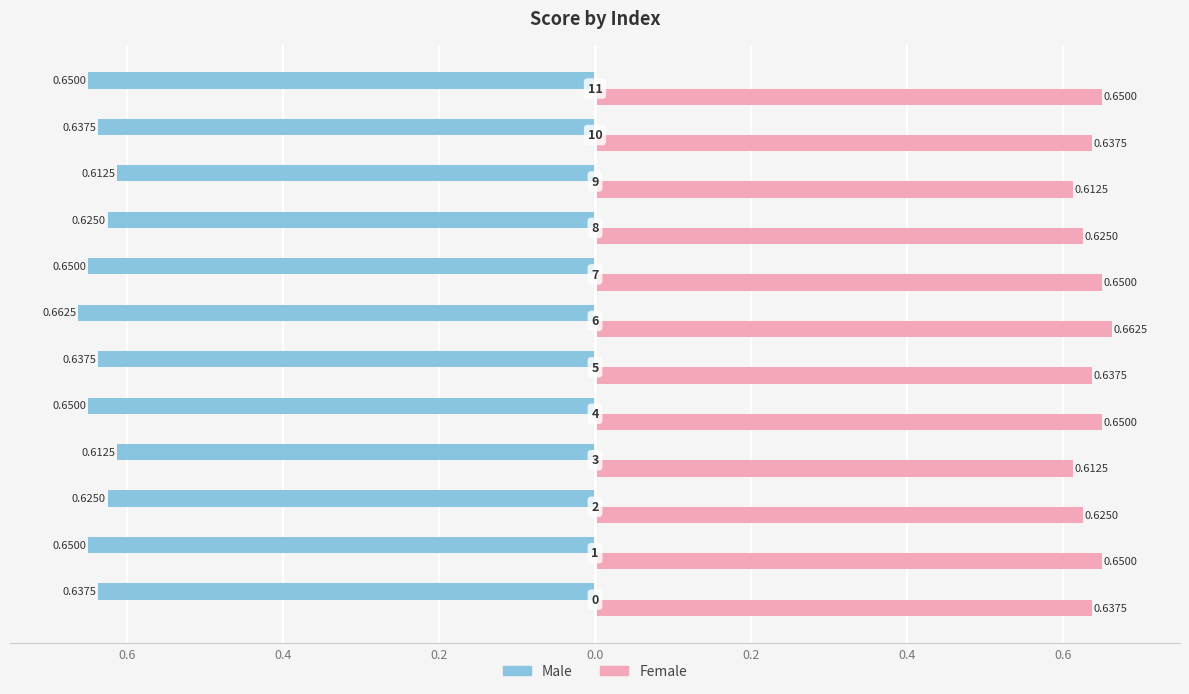

What are all the series names shown in the legend?

Male, Female